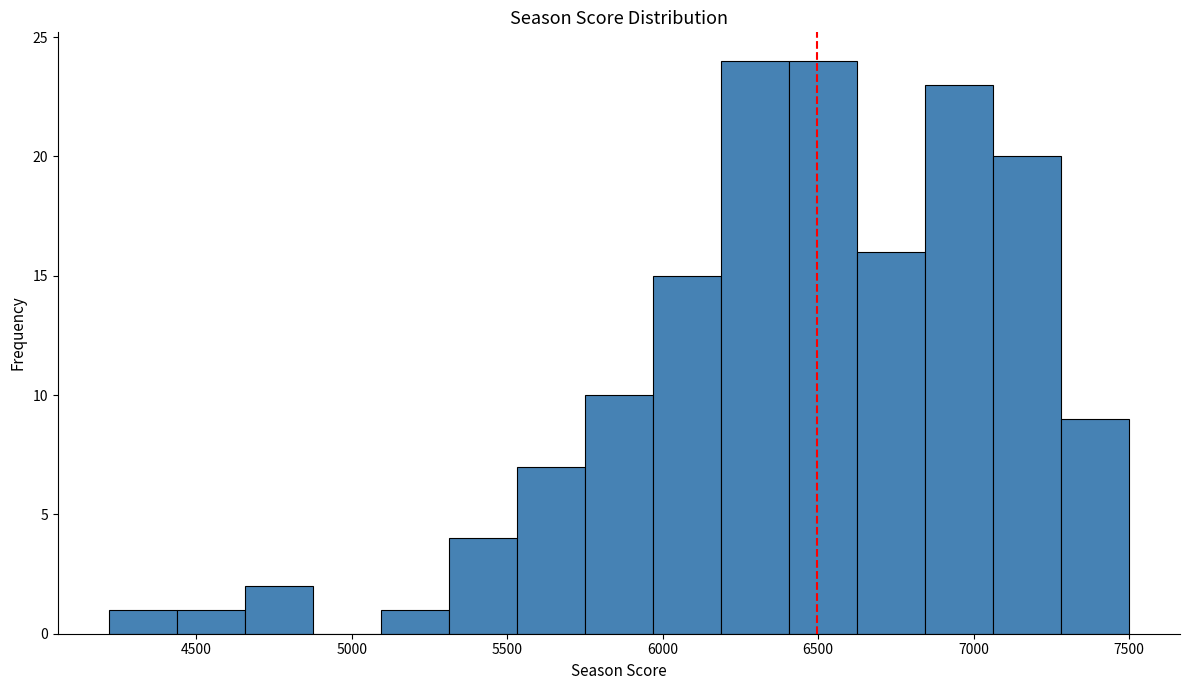

Reading left to right, transcribe this chart: for each bar, give the range it covers on the x-axis and its height. Neither the bar edges nor the heights are printed on the chart, so give them approximately, as read against the axes.

4200 to 4450: 1
4450 to 4650: 1
4650 to 4850: 2
4850 to 5100: 0
5100 to 5300: 1
5300 to 5550: 4
5550 to 5750: 7
5750 to 5950: 10
5950 to 6200: 15
6200 to 6400: 24
6400 to 6600: 24
6600 to 6850: 16
6850 to 7050: 23
7050 to 7300: 20
7300 to 7500: 9